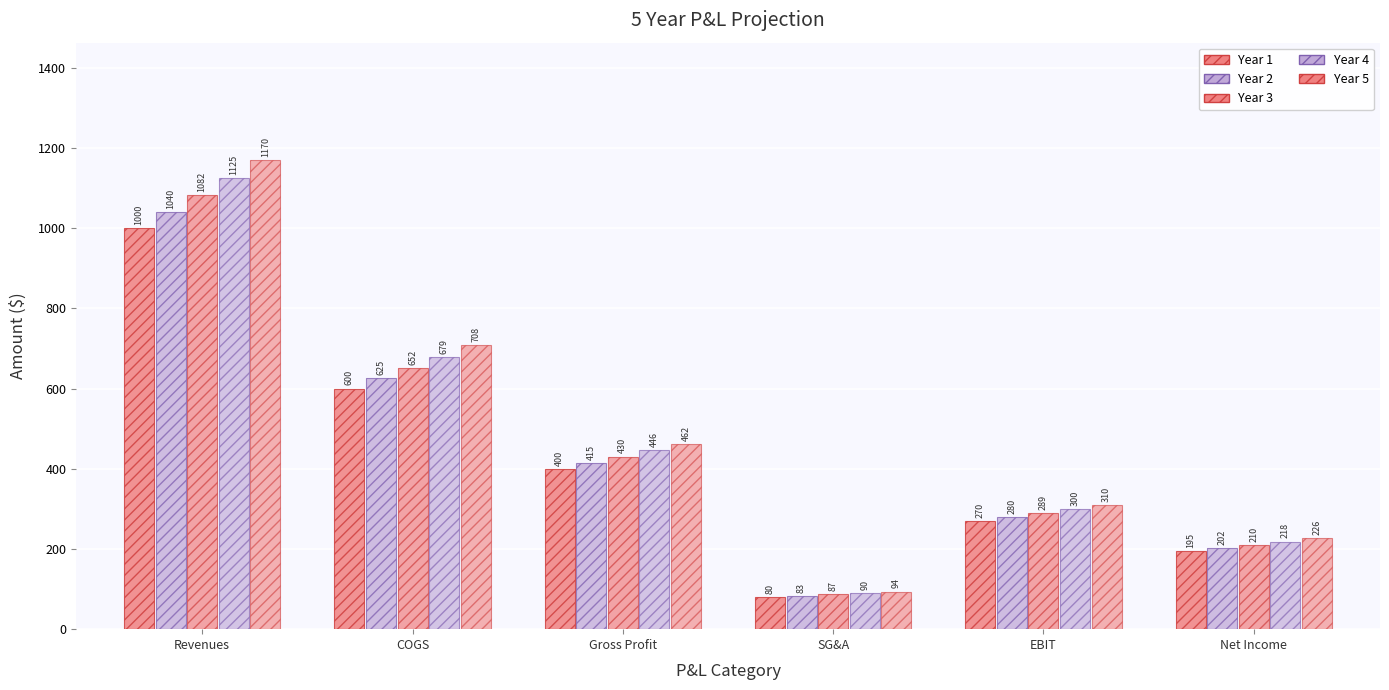

At which category is the sum across all series the highest?

Revenues